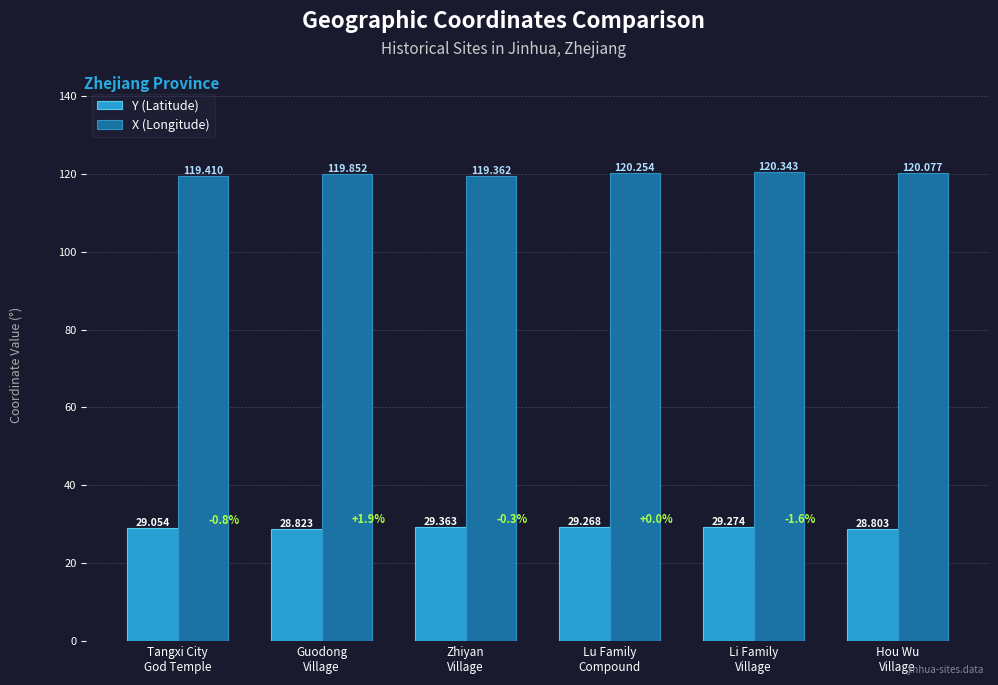

The value of X (Longitude) at Guodong
Village is 119.9. True or false?

True